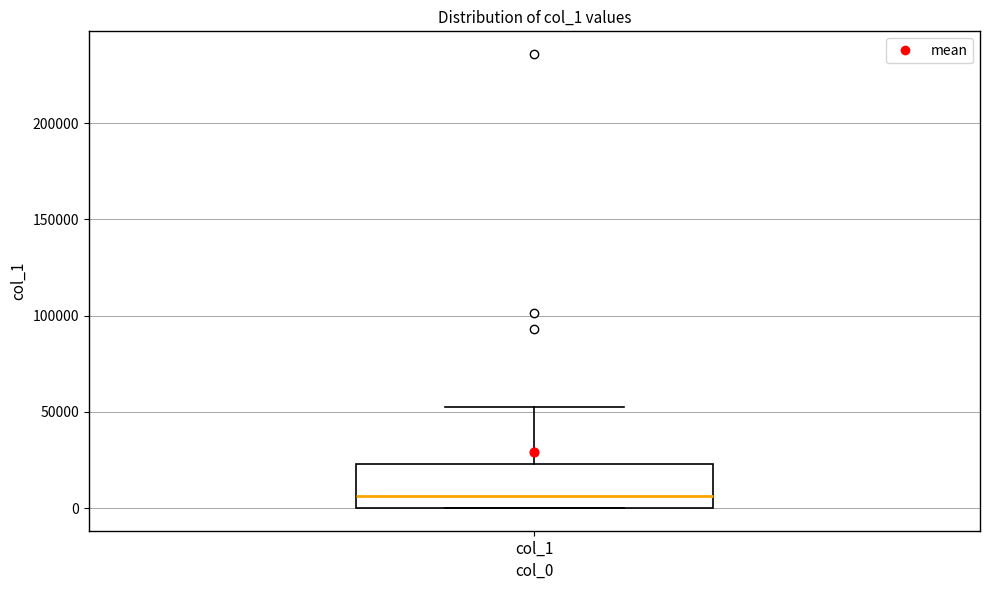

Transcribe this box plot: give where the median line is, the range the box spans, and where the two whiskers end, as read against the y-axis. The values are not printed on the chart, so give them approximately, as read against the axis.

median 5000, box 0 to 25000, whiskers 0 to 55000